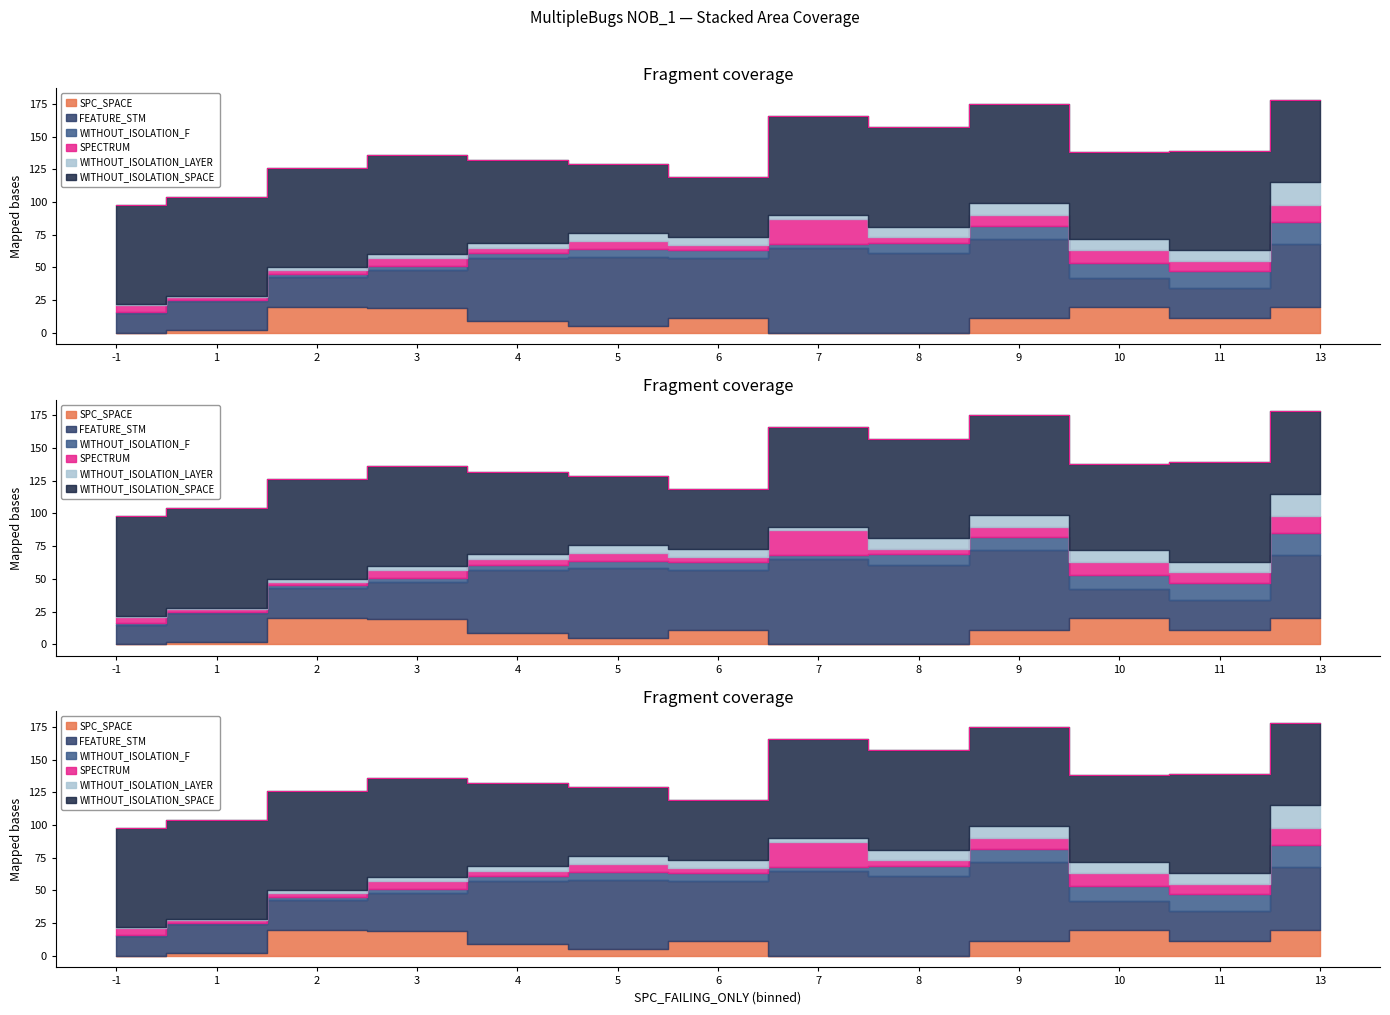

How many values in the SPC_SPACE series are below 11?

6